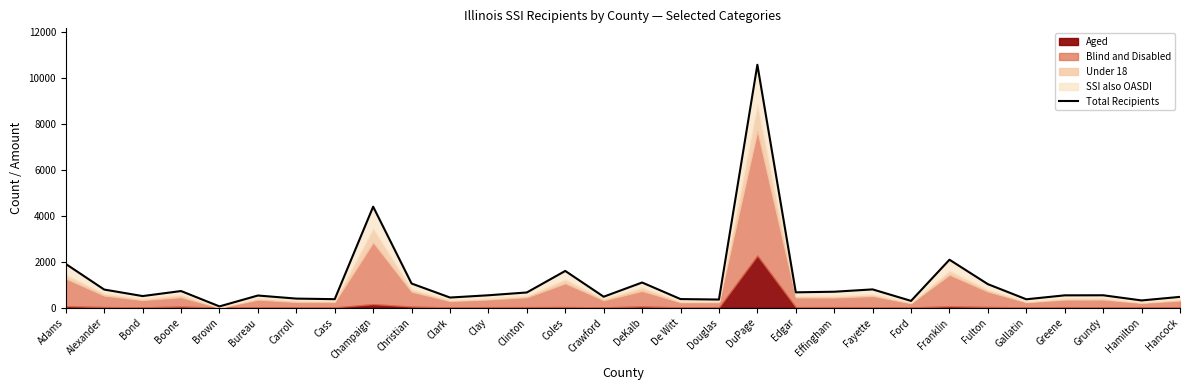

What position from the left is Edgar?

20